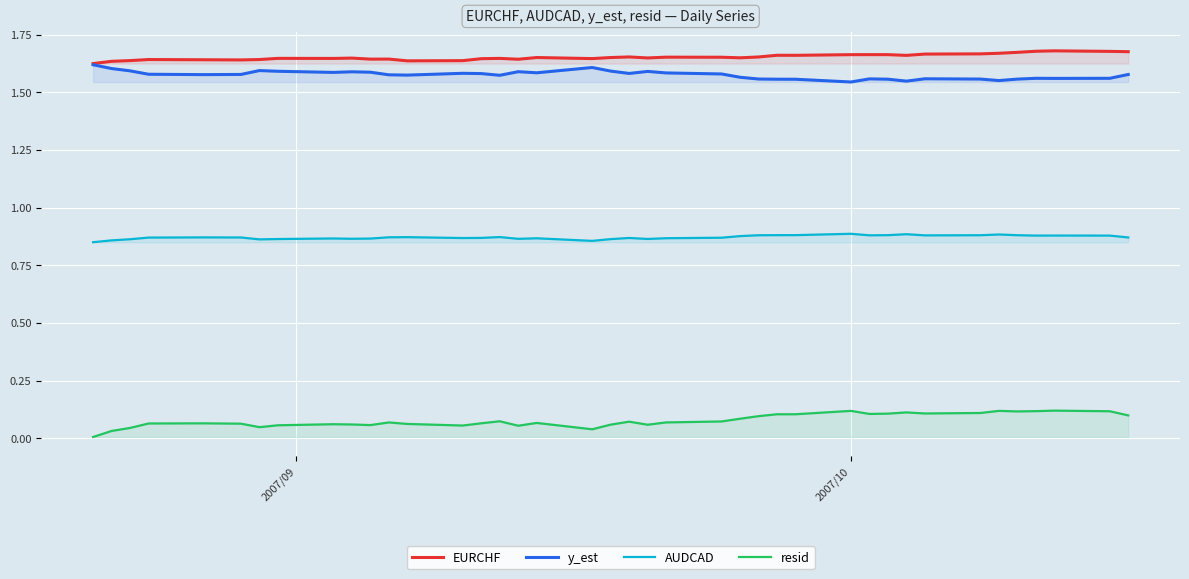

True or false: y_est and AUDCAD intersect in this chart.

False